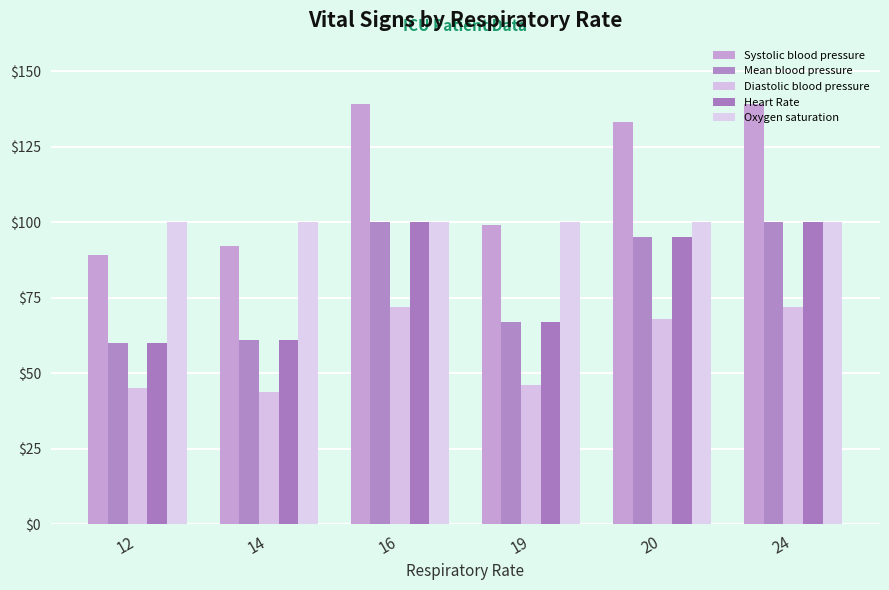

What is the difference between the second highest and second lowest values in the Heart Rate series?

39